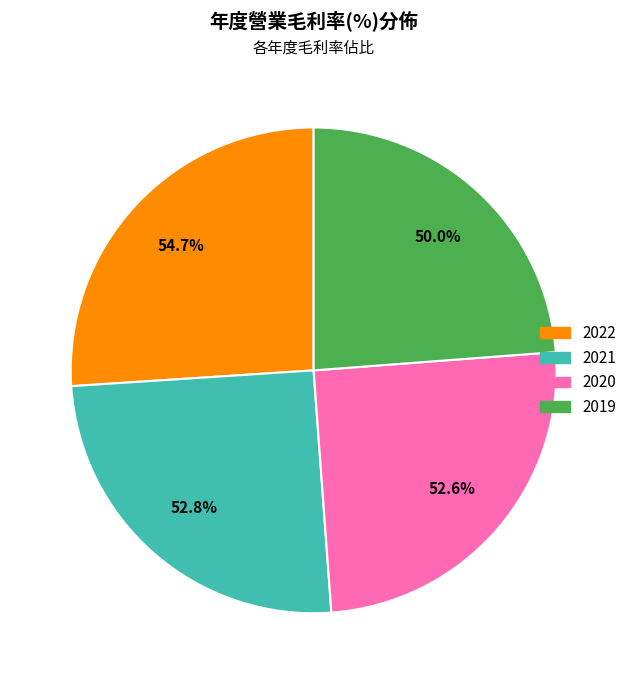

What percentage is the 2019 slice, to the nearest percent?

24%